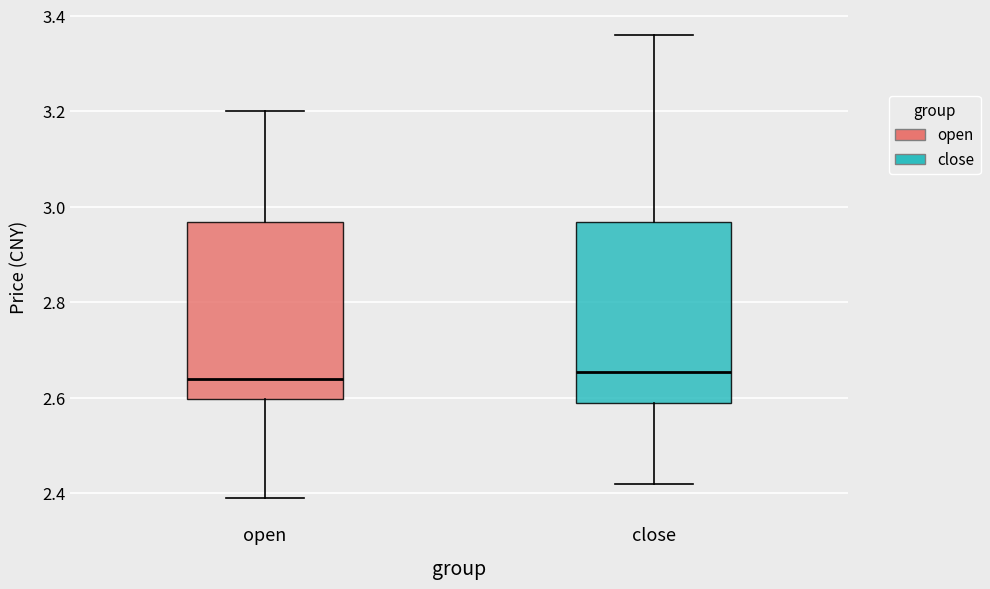

Where does the lower whisker of the box for open end on the y-axis? The values are not printed on the chart, so give them approximately, as read against the axis.

2.40